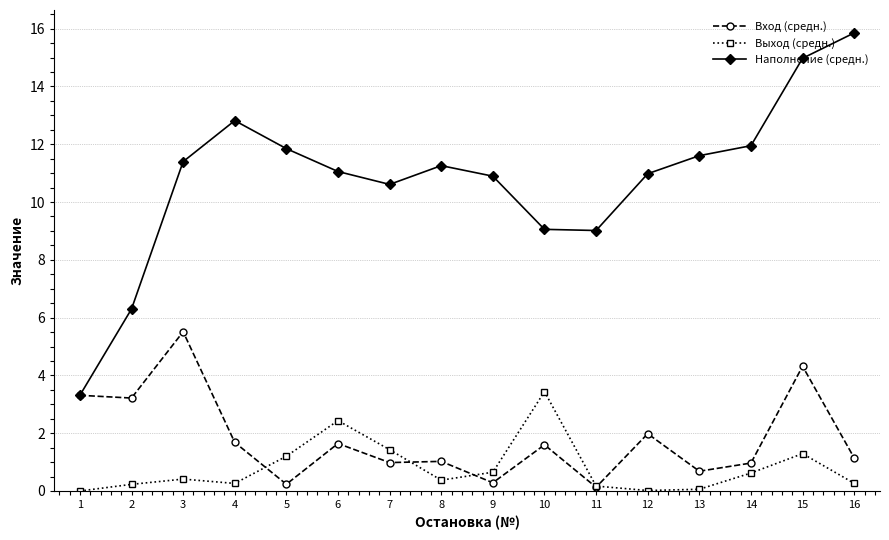

At which label does Наполнение (средн.) reach its peak?

16